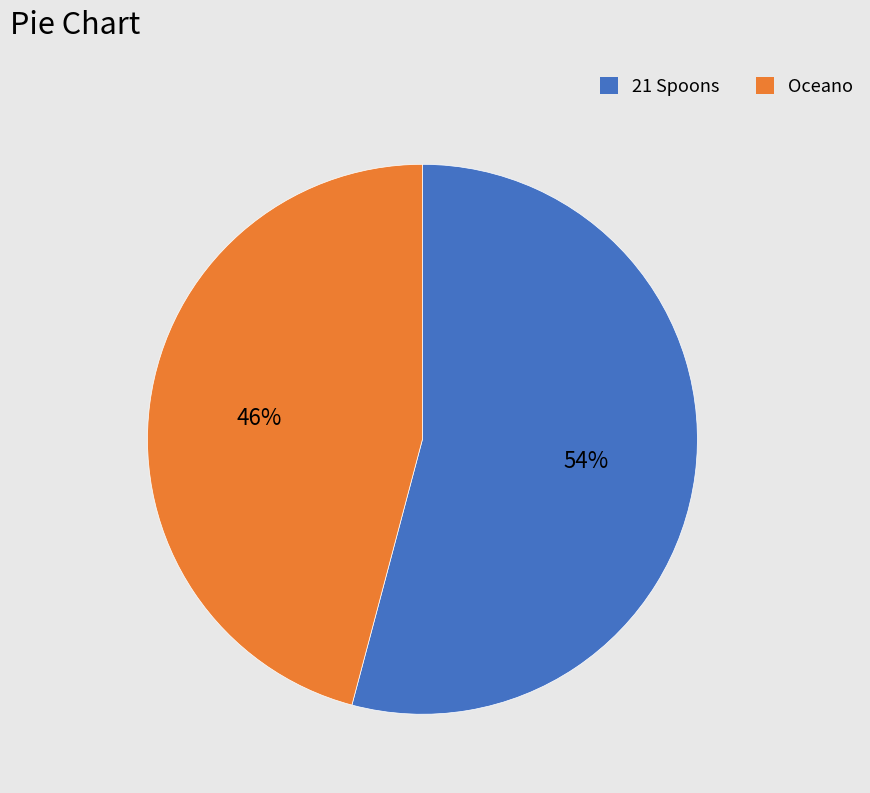

How many slices are in this pie chart?

2